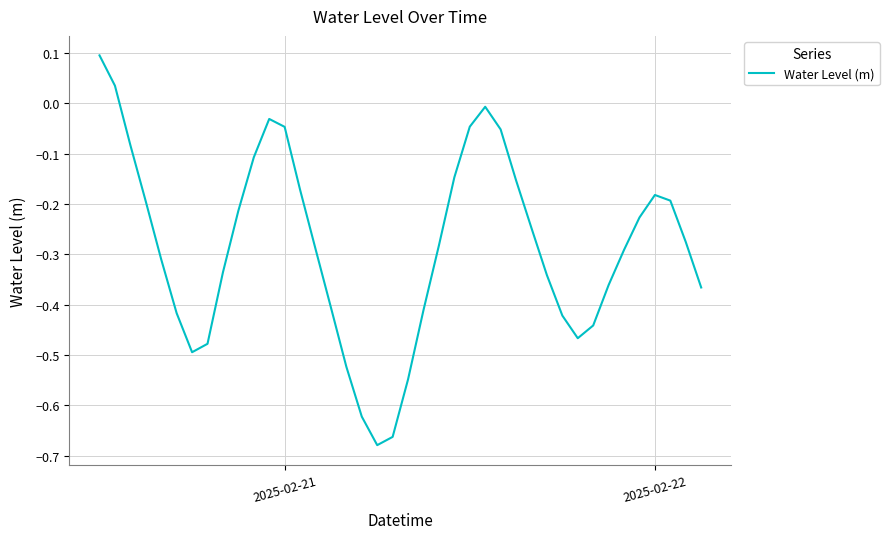

The value at 2025-02-21 is -0.1. True or false?

False